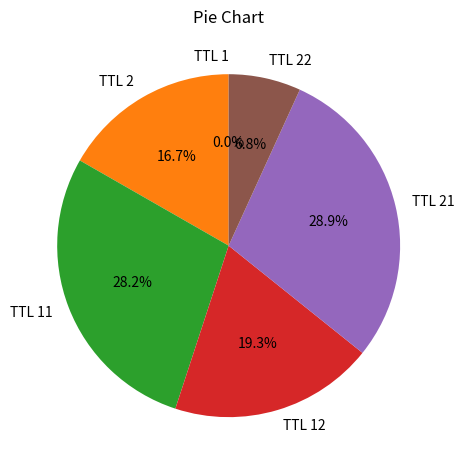

Is TTL 2 the majority of the pie?

No